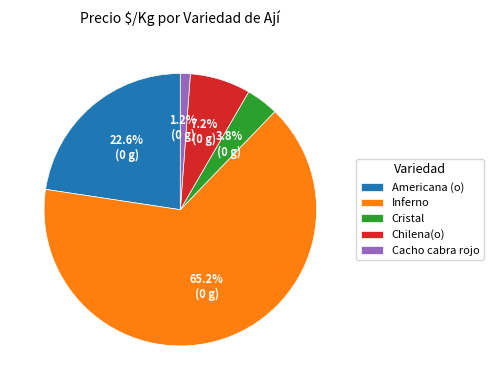

What portion of the pie excludes Chilena(o)?

92.8%